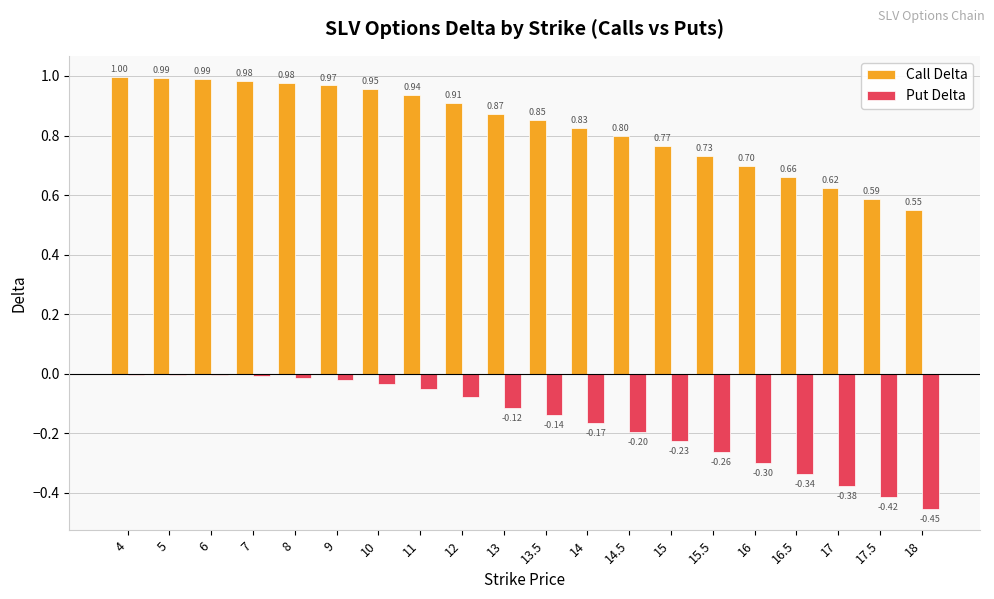

What is the sum of the Call Delta values at 8 and 17.5?

1.6